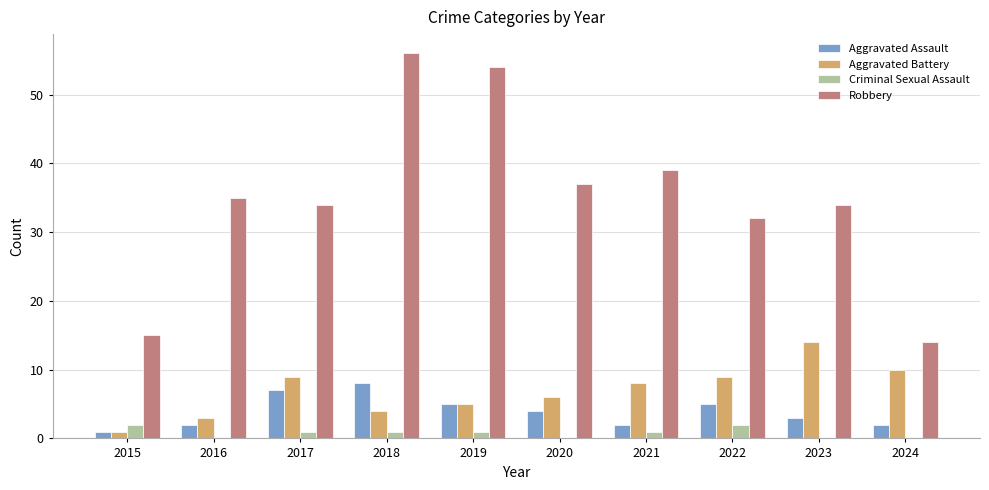

Which series changed the most between 2015 and 2021?

Robbery